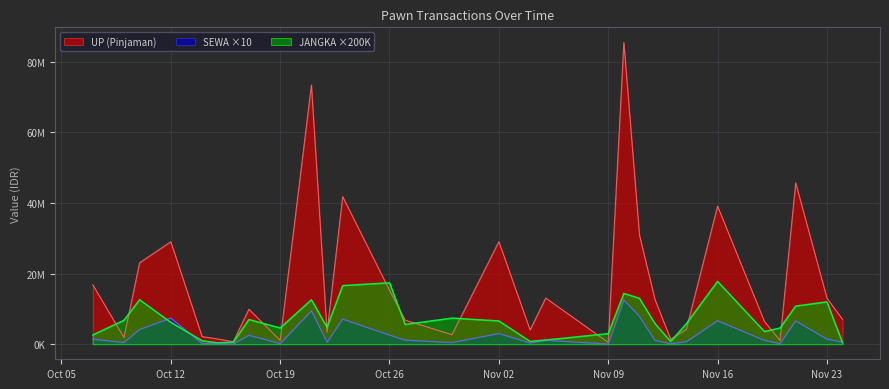

Read the JANGKA value at 2020-10-15, to the nearest 100.

400000